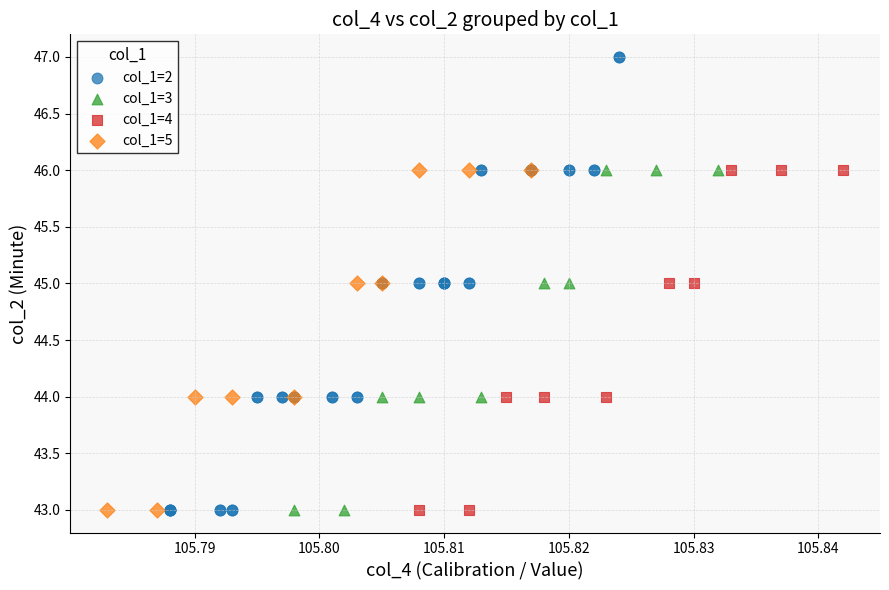

Which series reaches the maximum Y coordinate?

col_1=2